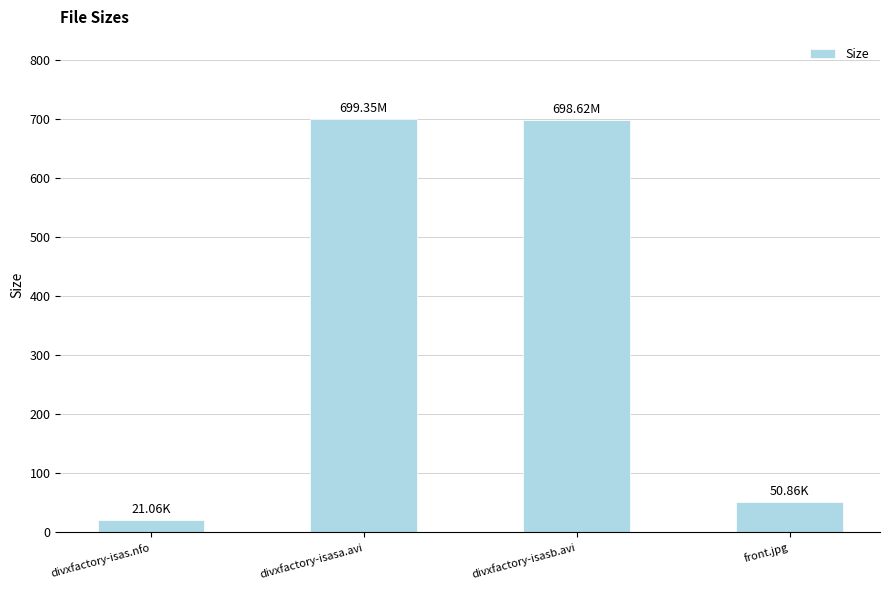

How many bars are there in total?

4